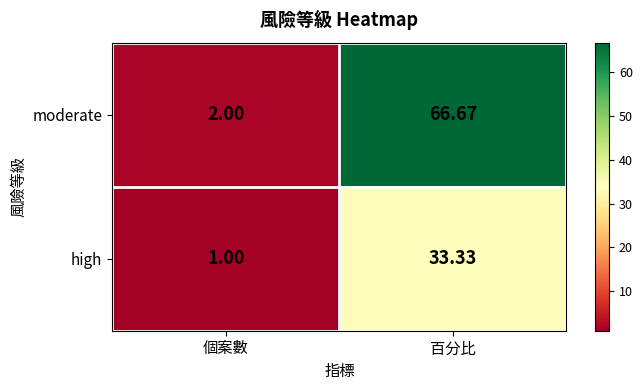

Which series changed the most between 個案數 and 百分比?

moderate